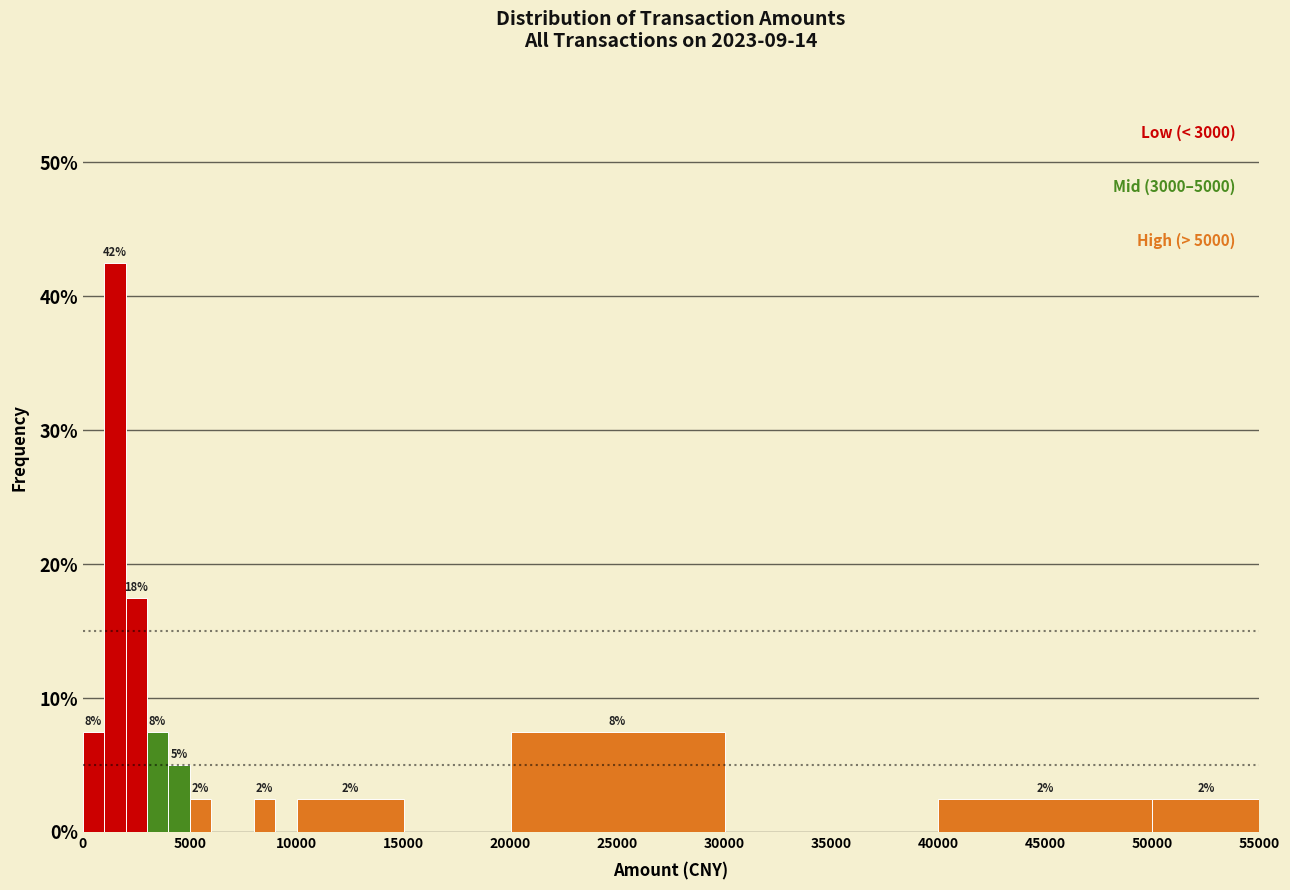

Read against the x-axis, roughly where is the centre of the tallest bar?

1500